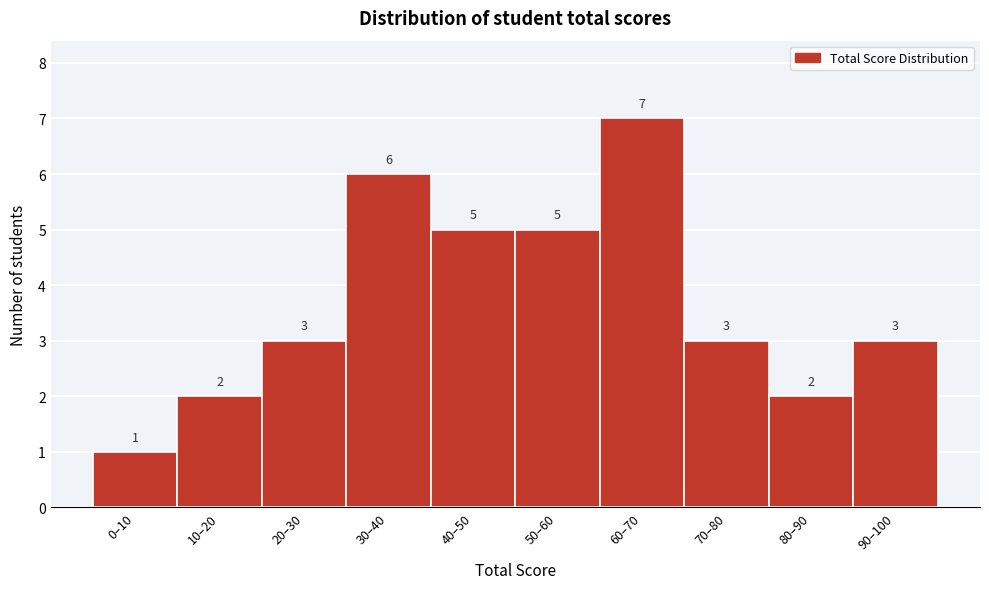

Reading left to right, transcribe all the data shown in this chart.

0–10=1	10–20=2	20–30=3	30–40=6	40–50=5	50–60=5	60–70=7	70–80=3	80–90=2	90–100=3